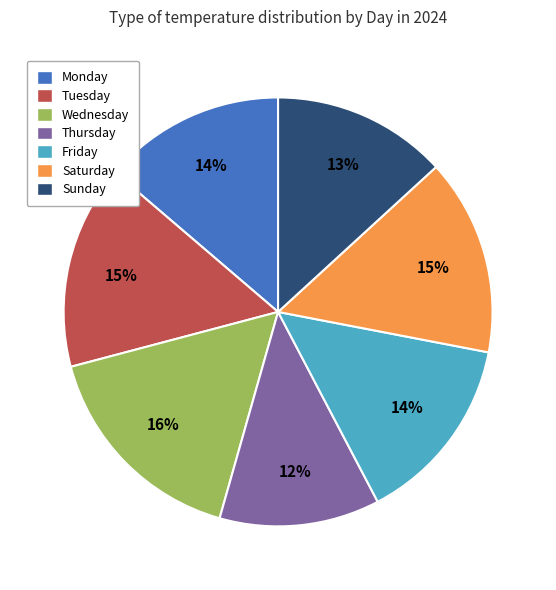

Is the sum of Monday and Wednesday greater than half?

No